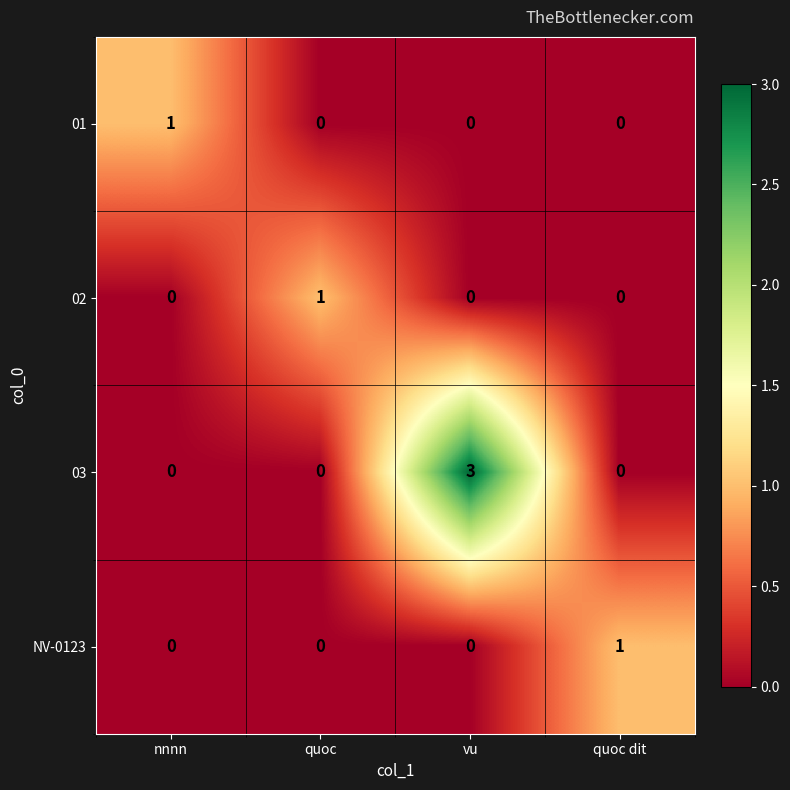

Which category has the highest value in the 02 series?

quoc